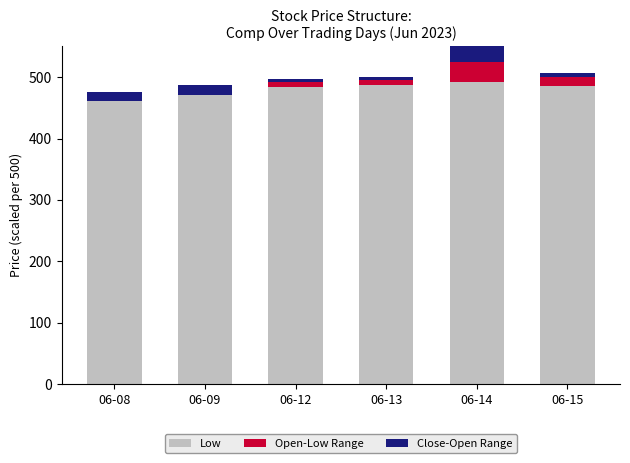

Reading left to right, list all the values displayed in this chart.

Low: 06-08=460.4	06-09=470.3	06-12=484.1	06-13=487.7	06-14=492.1	06-15=485.2
Open-Low Range: 06-08=0.0	06-09=0.0	06-12=7.6	06-13=7.8	06-14=32.6	06-15=14.8
Close-Open Range: 06-08=14.8	06-09=16.1	06-12=5.7	06-13=4.5	06-14=31.4	06-15=6.2